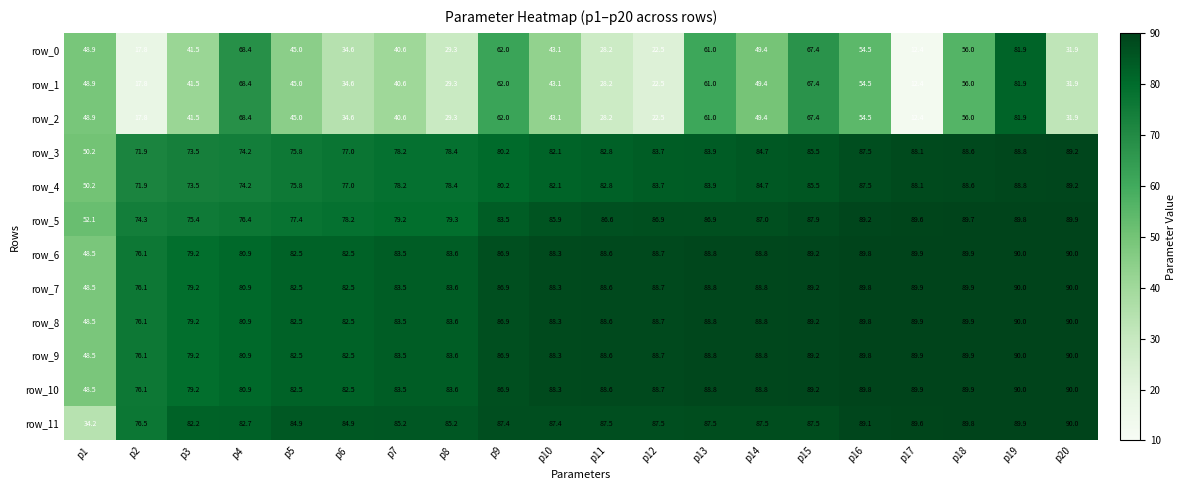

Rank the categories by row_4 value from highest to lowest.

p20, p19, p18, p17, p16, p15, p14, p13, p12, p11, p10, p9, p8, p7, p6, p5, p4, p3, p2, p1